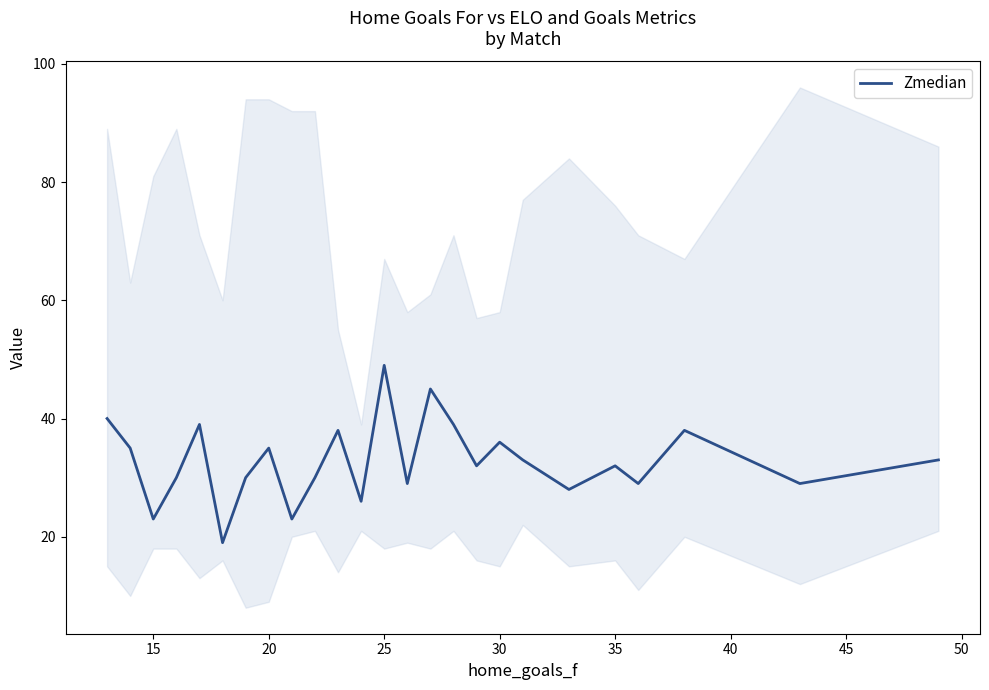

At which label does Zmedian reach its peak?

25